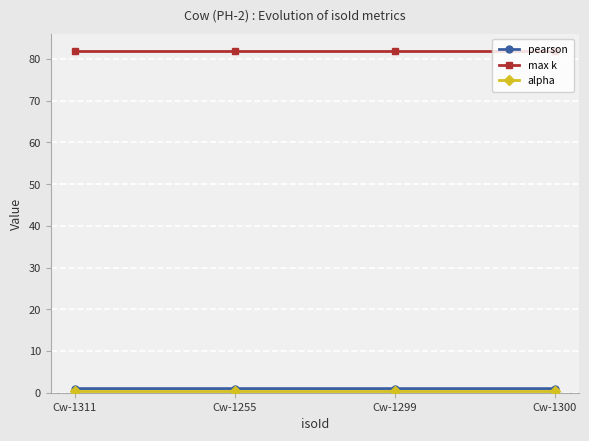

True or false: max k and pearson intersect in this chart.

False